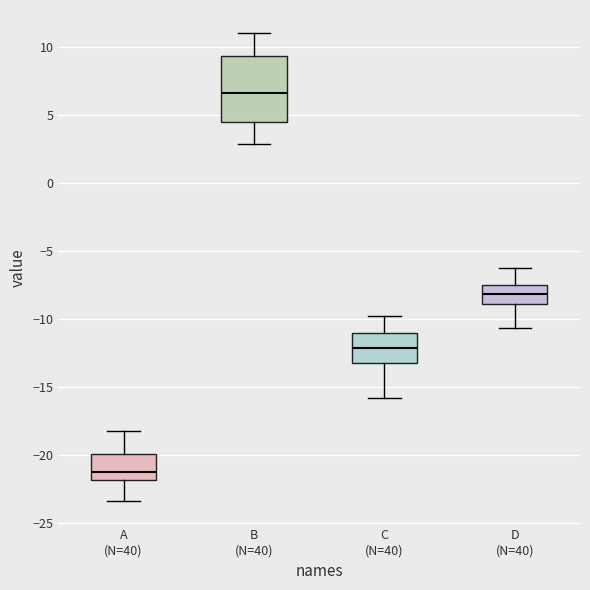

Where is the lower edge of the box for D (N=40) on the y-axis? The values are not printed on the chart, so give them approximately, as read against the axis.

-9.0